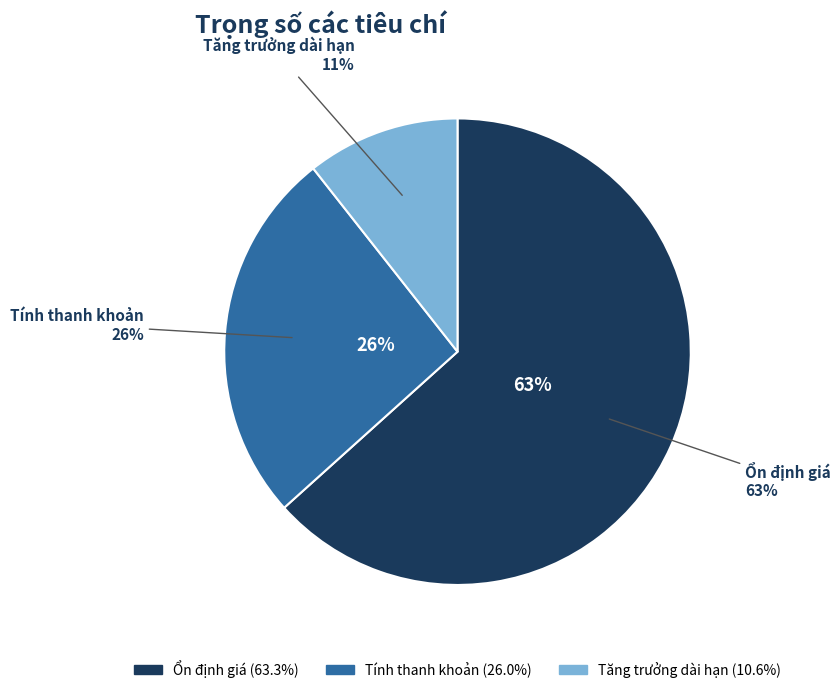

What percentage do Ổn định giá and Tính thanh khoản together represent?

89.4%